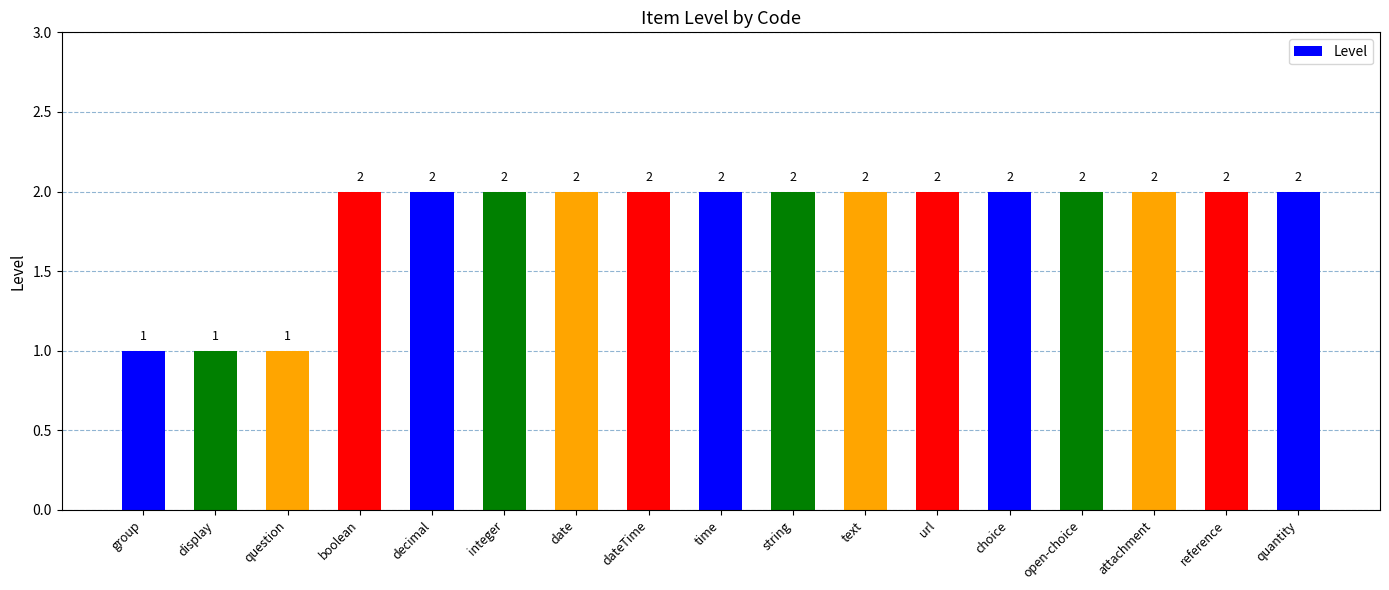

Reading left to right, what are all the values shown in this chart?

group=1	display=1	question=1	boolean=2	decimal=2	integer=2	date=2	dateTime=2	time=2	string=2	text=2	url=2	choice=2	open-choice=2	attachment=2	reference=2	quantity=2